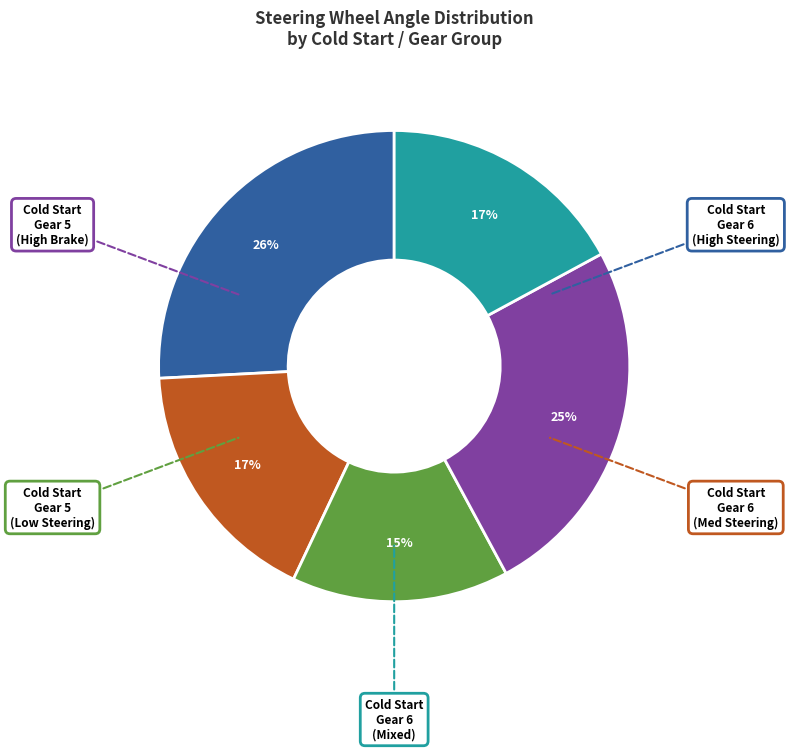

Is there any slice that represents more than half of the pie?

No